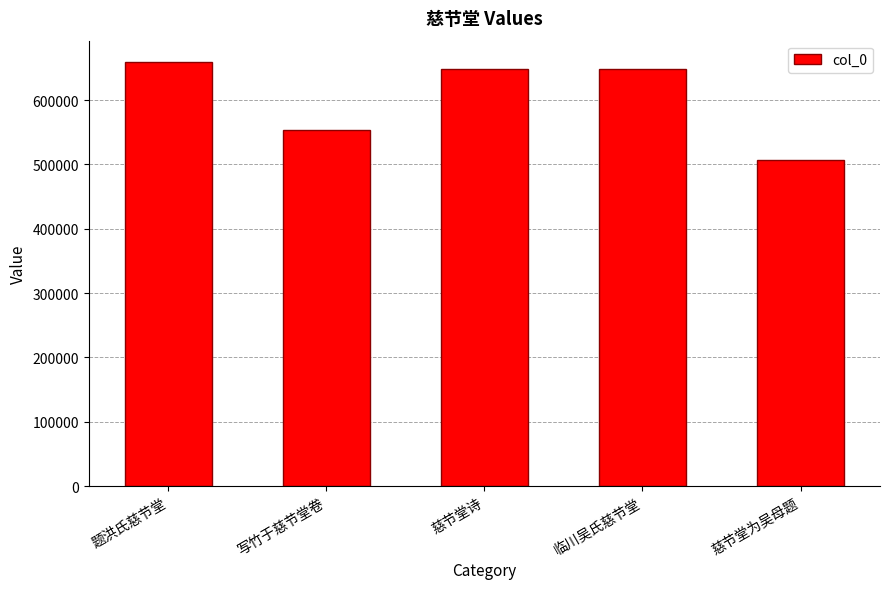

Where is the data nearest to the value 583238?

写竹于慈节堂卷